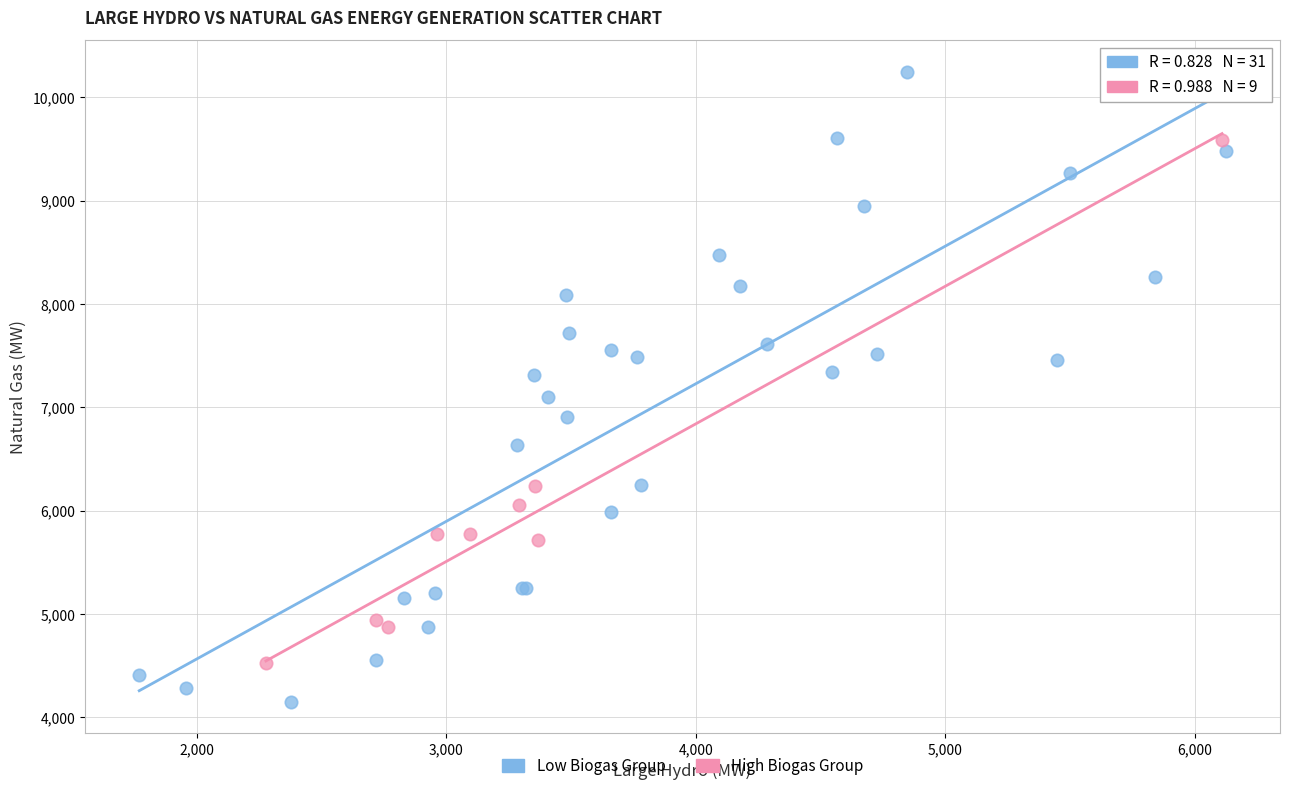

Which series contains the highest Y value?

Low Biogas Group